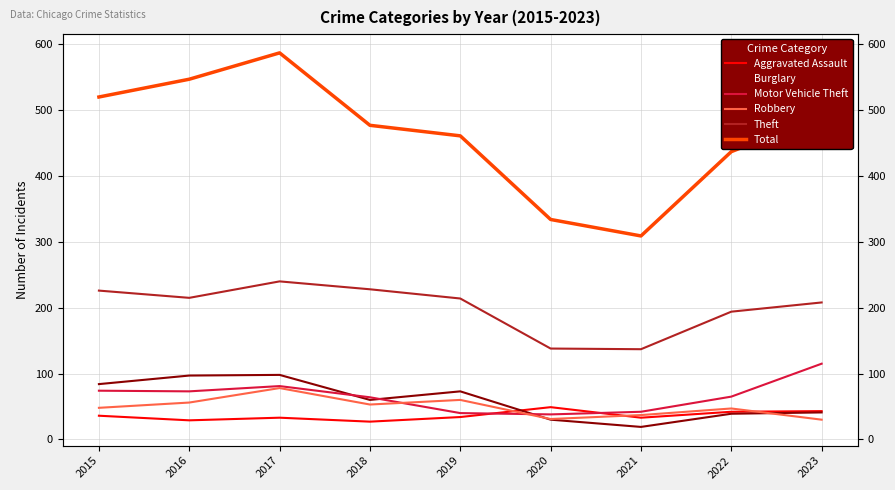

In Theft, how many points are lower than both neighbors (excluding endpoints)?

2